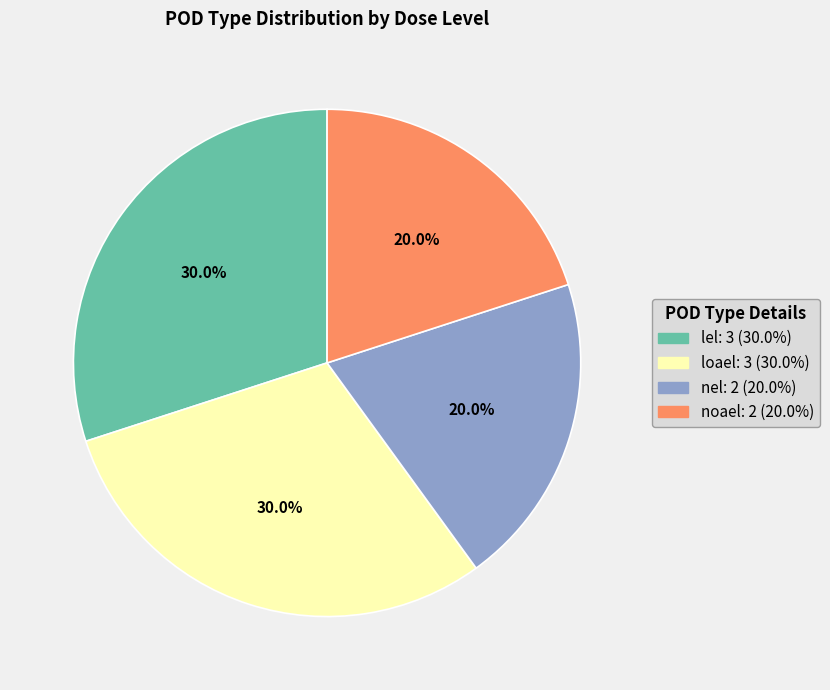

What is the total percentage of loael and lel?

60.0%